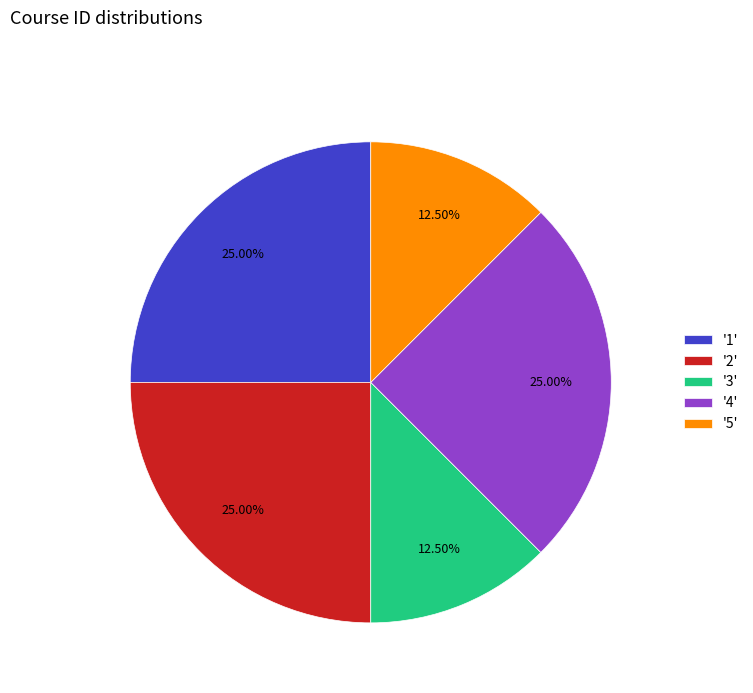

Does any single category account for the majority?

No